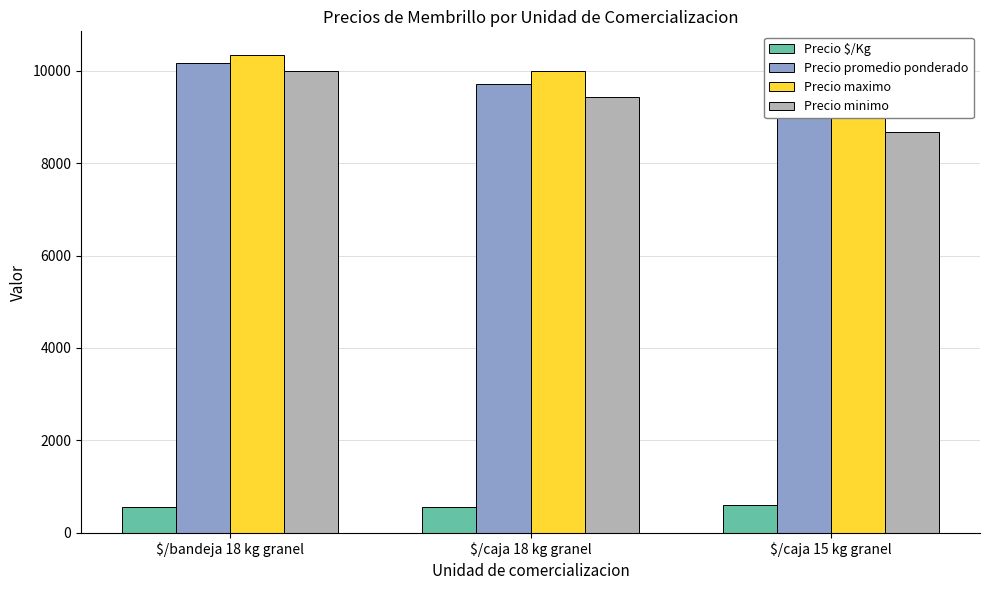

What is the difference between the second highest and minimum values in the Precio promedio ponderado series?

714.3